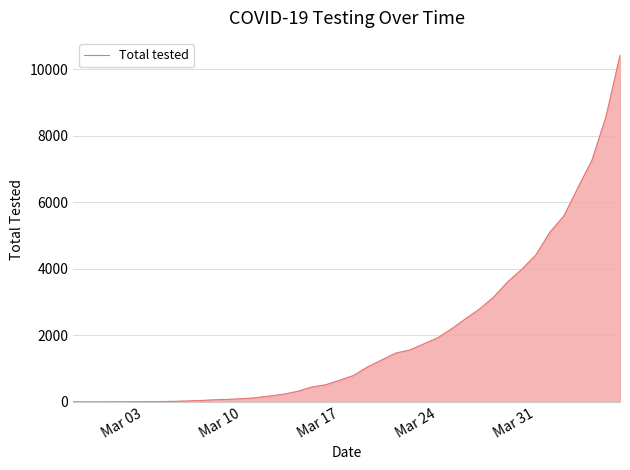

What is the greatest value displayed?

10416